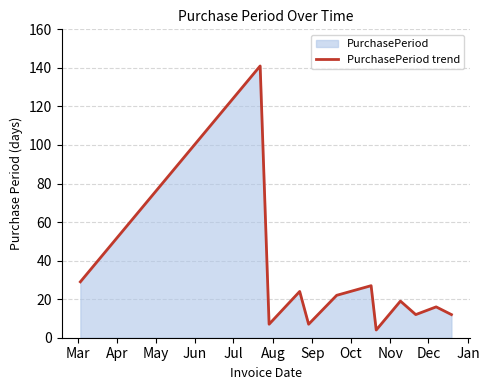

What is the greatest value displayed?

141